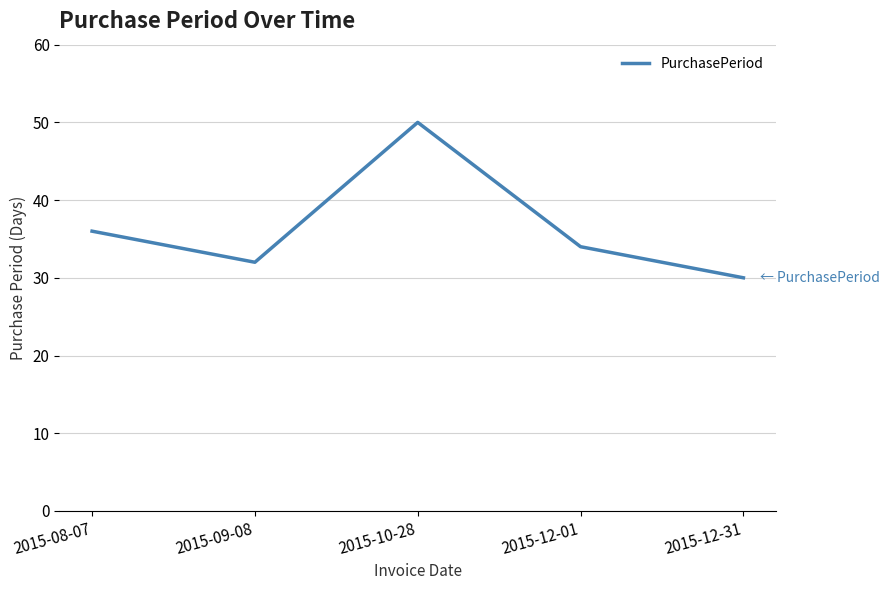

Which has a higher value, 2015-12-31 or 2015-12-01?

2015-12-01